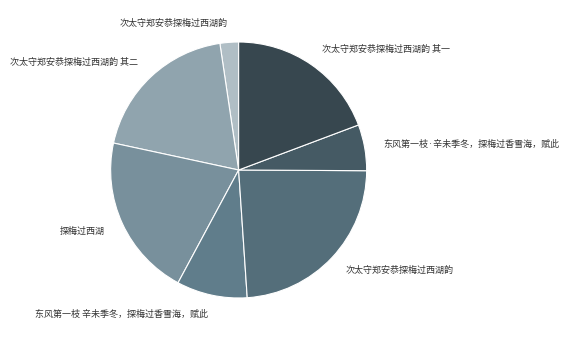

Which category has the smallest portion of the pie?

次太守郑安恭探梅过西湖韵